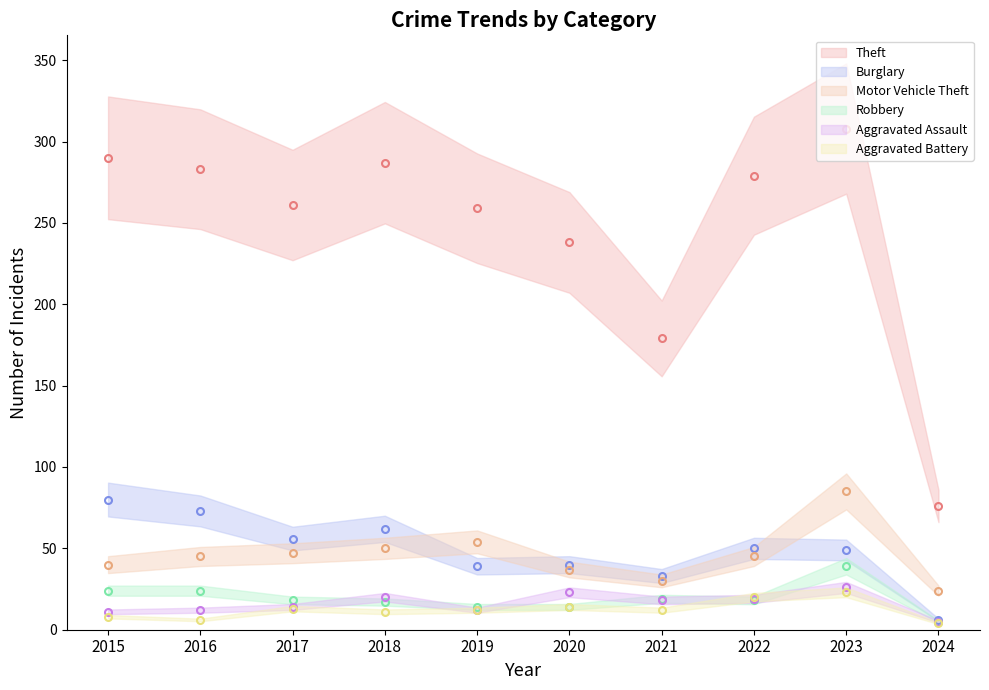

At which category does the chart reach its peak across all series?

2023